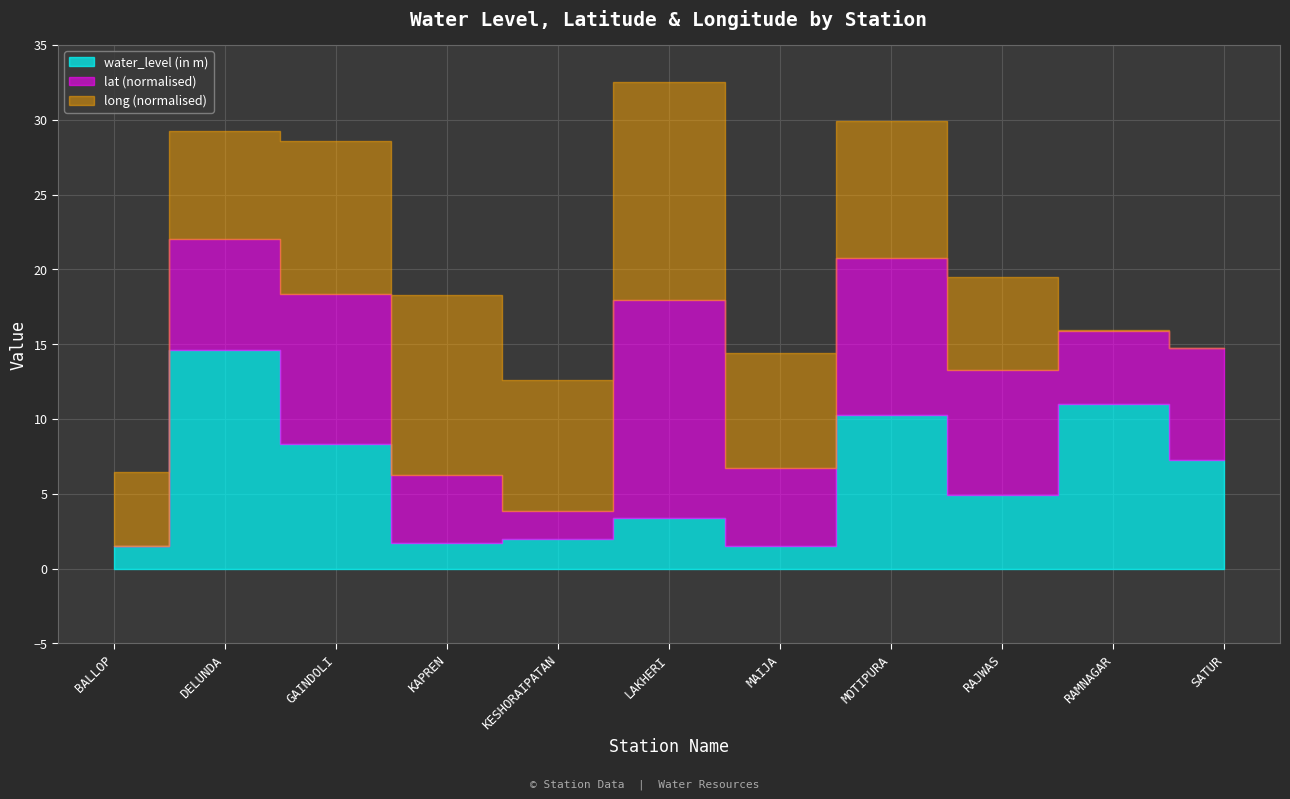

Which category has the highest value in the long series?

LAKHERI